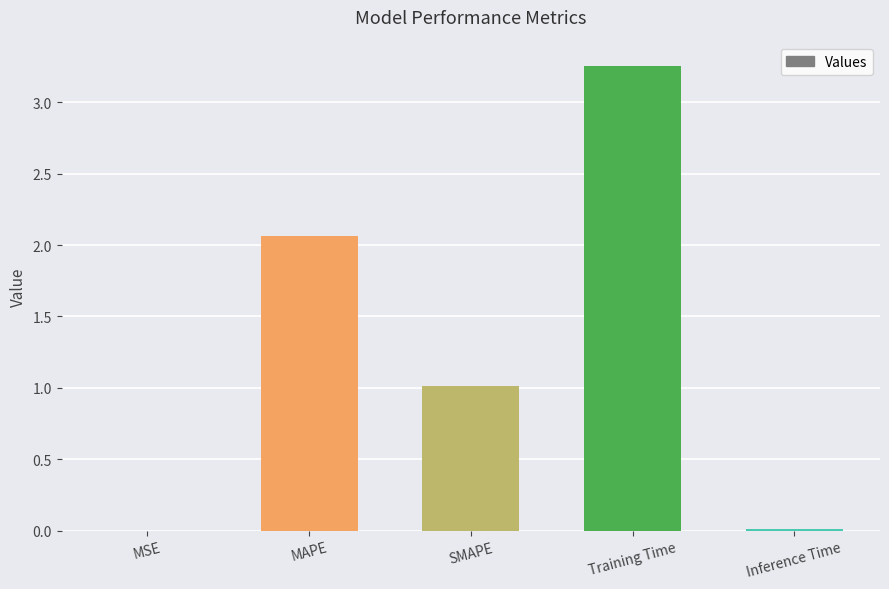

What is the change in value from MAPE to SMAPE?

-1.0